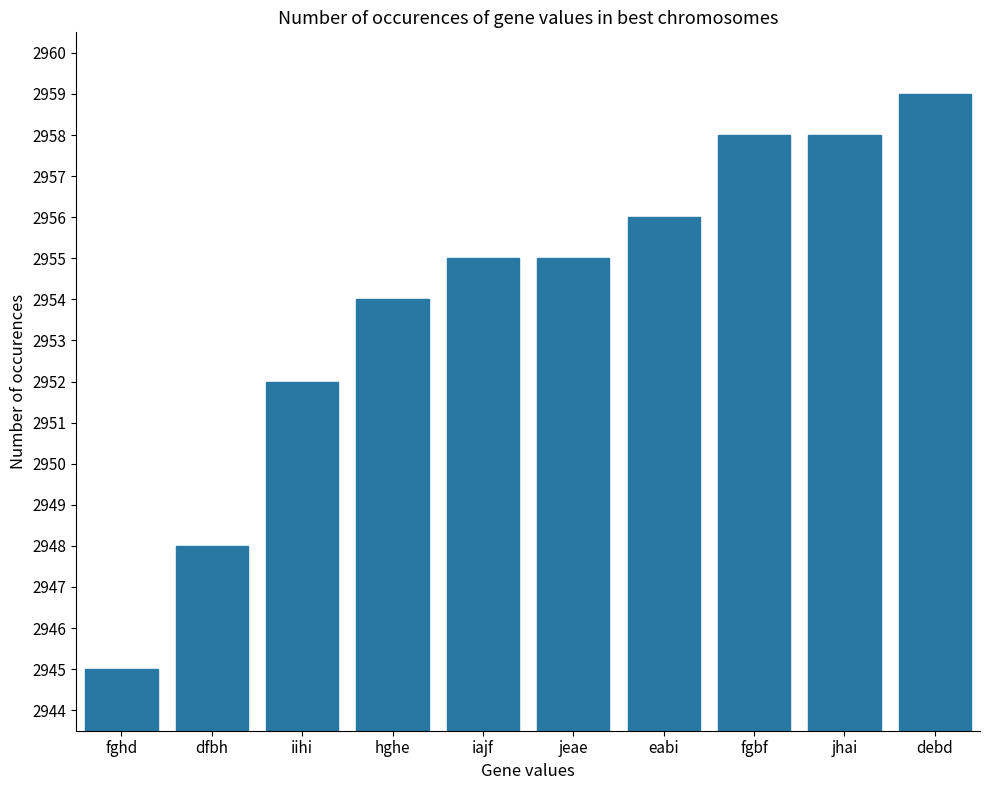

What is the label of the 4th bar from the right?

eabi